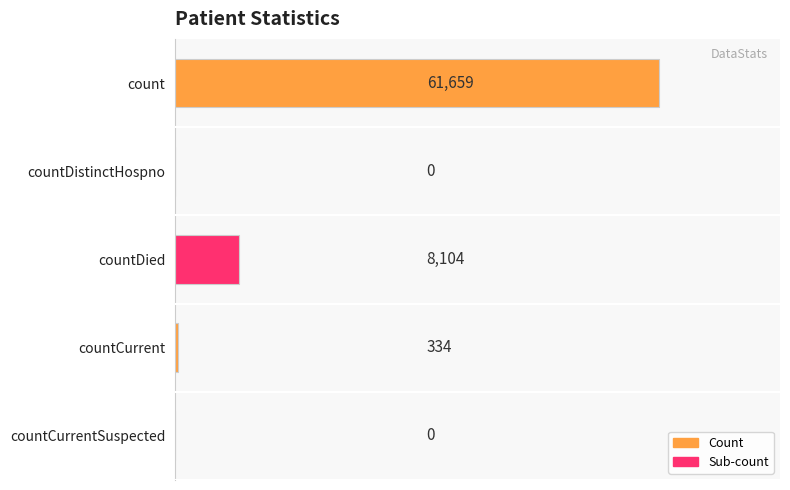

What is the sum of the values at countCurrentSuspected and countCurrent?

334